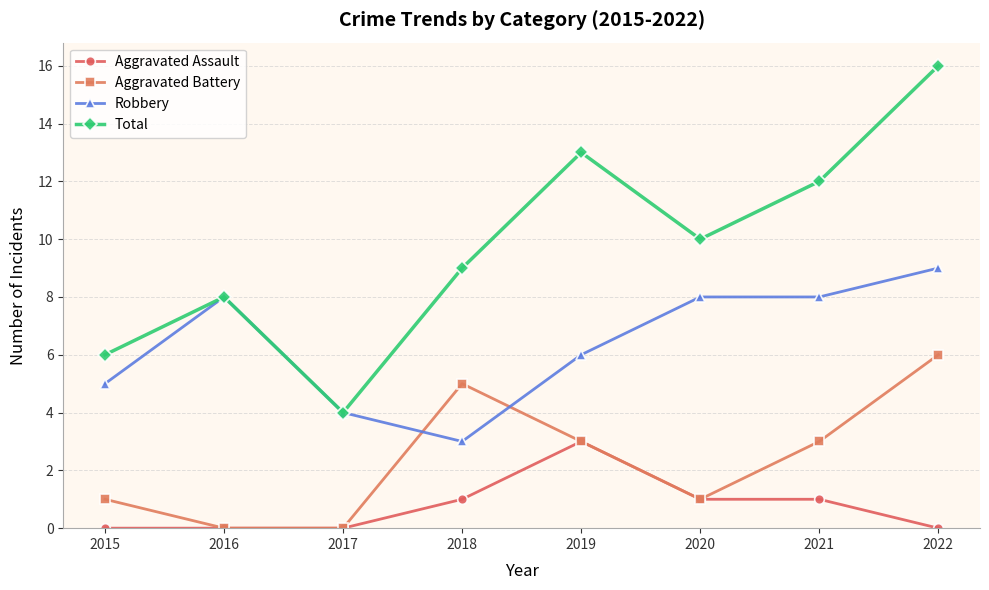

Reading left to right, transcribe all the data shown in this chart.

Aggravated Assault: 2015=0	2016=0	2017=0	2018=1	2019=3	2020=1	2021=1	2022=0
Aggravated Battery: 2015=1	2016=0	2017=0	2018=5	2019=3	2020=1	2021=3	2022=6
Robbery: 2015=5	2016=8	2017=4	2018=3	2019=6	2020=8	2021=8	2022=9
Total: 2015=6	2016=8	2017=4	2018=9	2019=13	2020=10	2021=12	2022=16